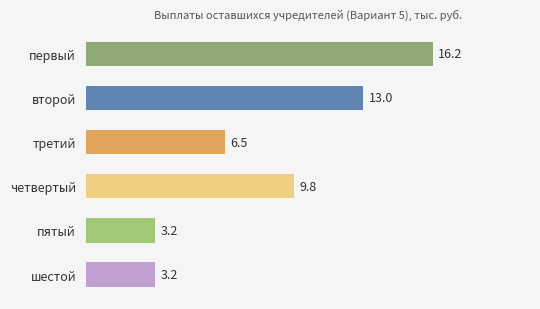

Count the number of categories in the chart.

6